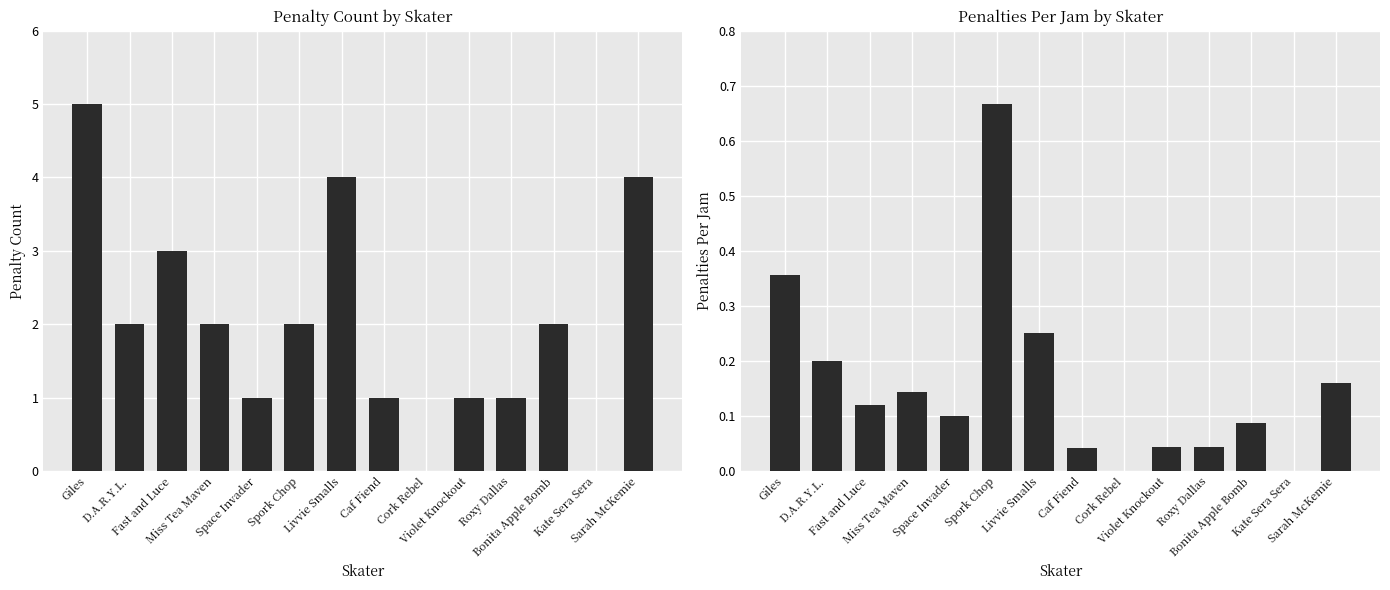

How many values in the Penalties Per Jam series exceed 0?

12